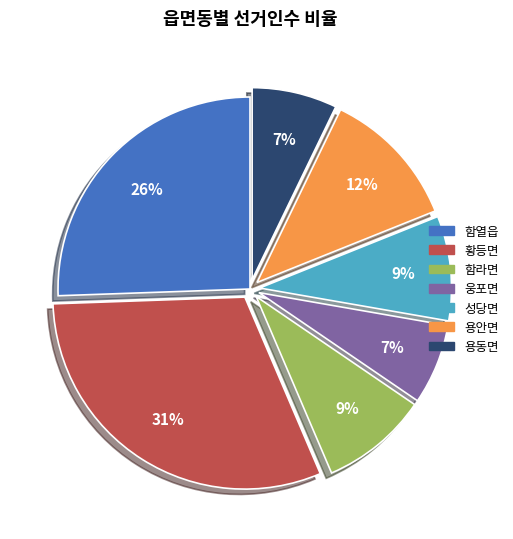

How many segments does this pie chart have?

7